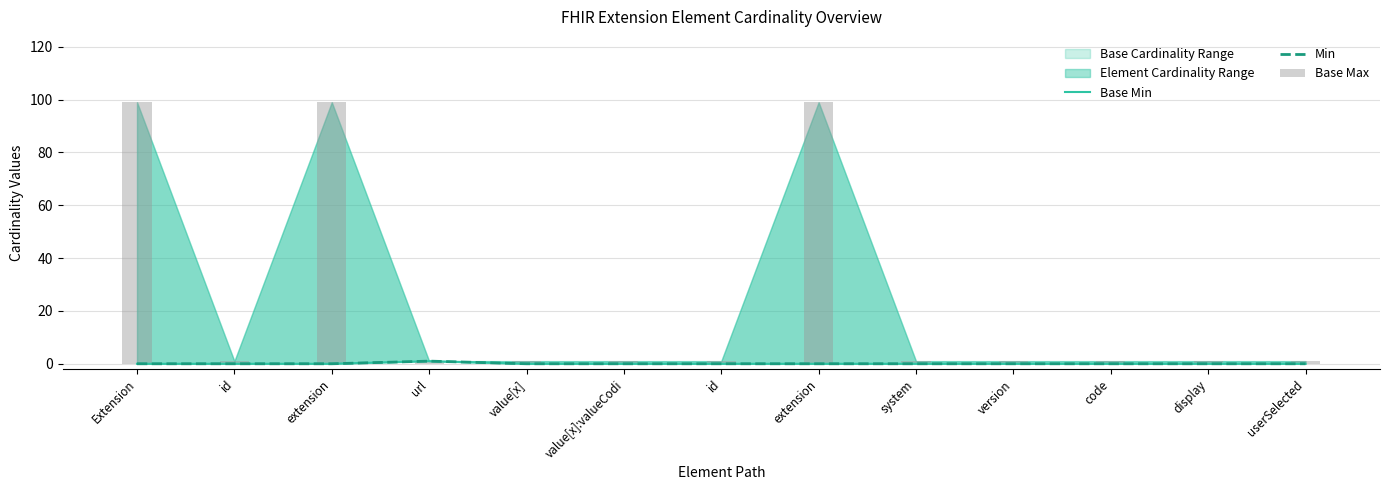

List the series in order of their peak value, highest first.

Base Max, Base Min, Min